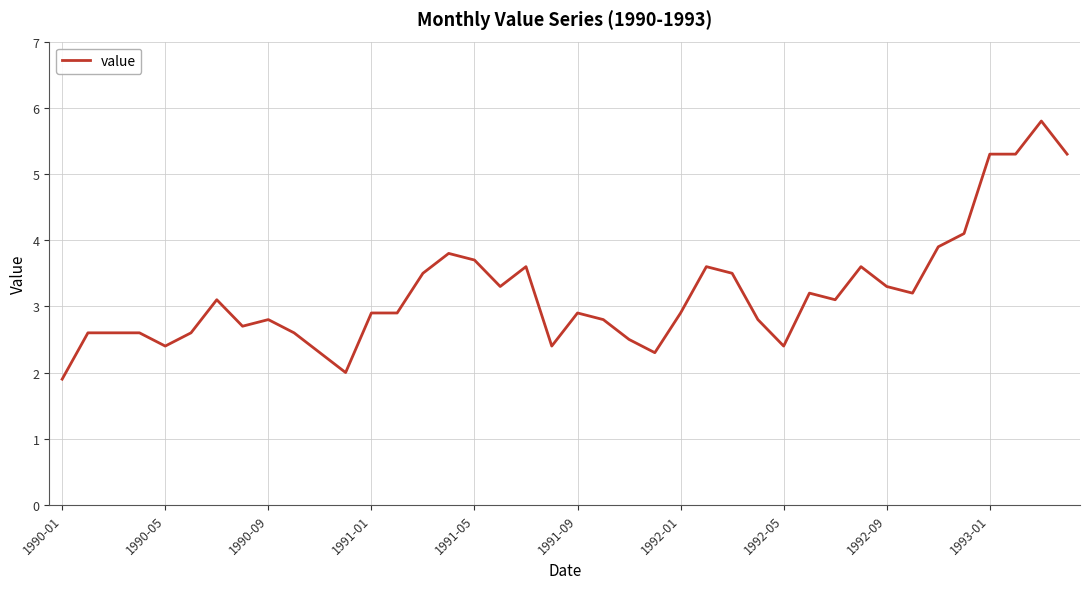

What is the greatest value displayed?

5.8